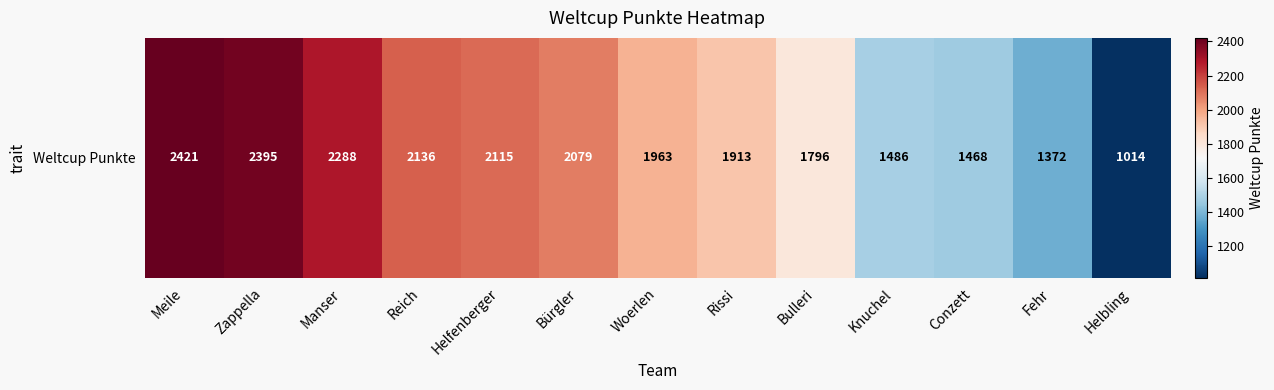

At which label is the value closest to 1717?

Bulleri